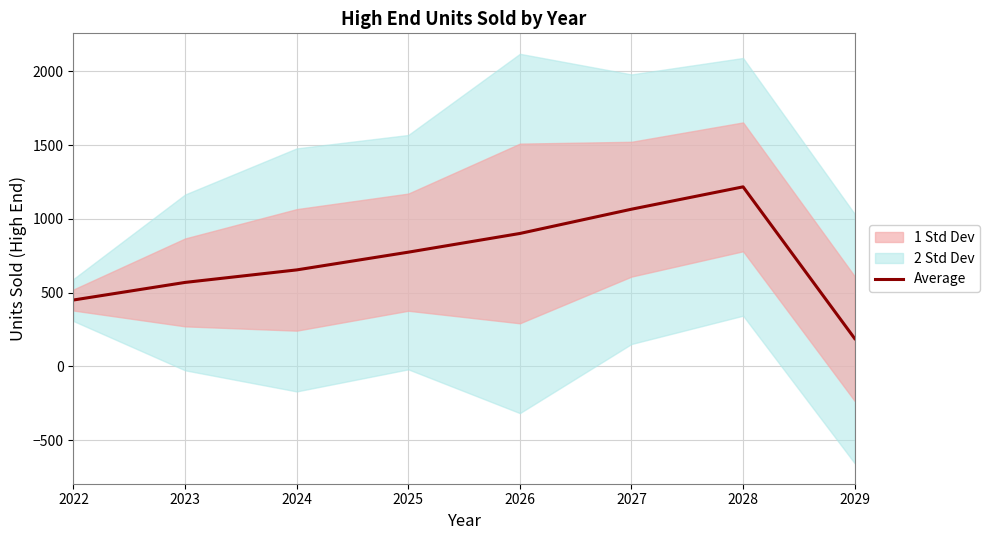

How many lines are shown in the chart?

1